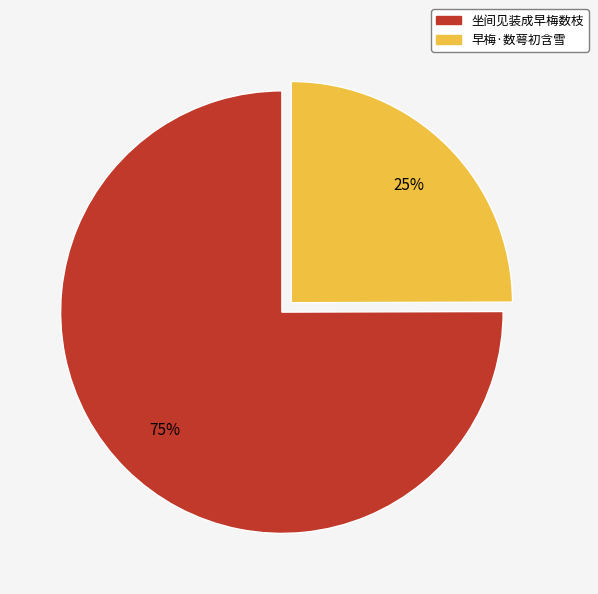

Is 坐间见装成早梅数枝 the majority of the pie?

Yes